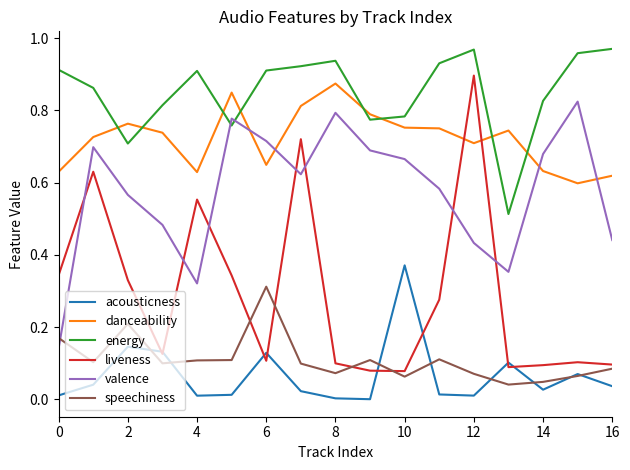

Rank the series by their maximum value, from lowest to highest.

speechiness, acousticness, valence, danceability, liveness, energy